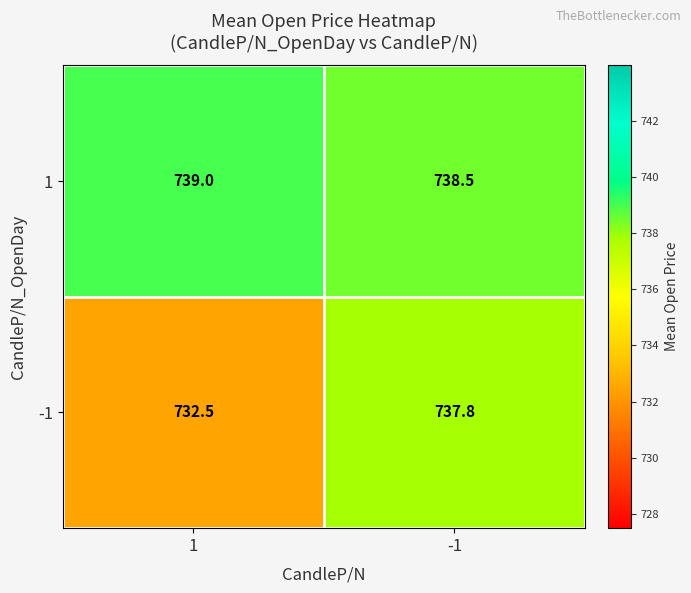

What is the minimum value for 1?

738.5